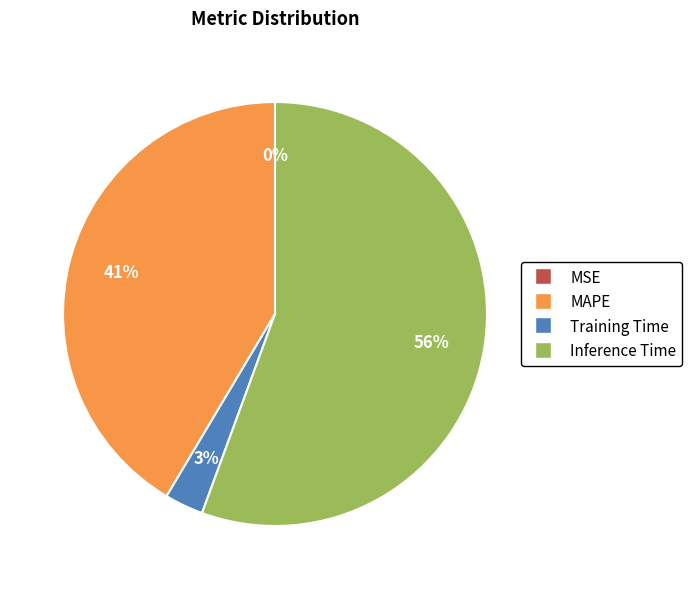

To the nearest percent, what is the combined percentage of Inference Time and Training Time?

59%